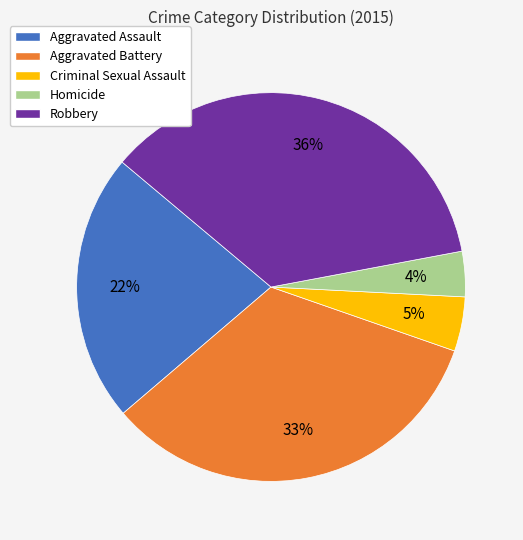

Is it true that Aggravated Assault is 15% of the pie?

False